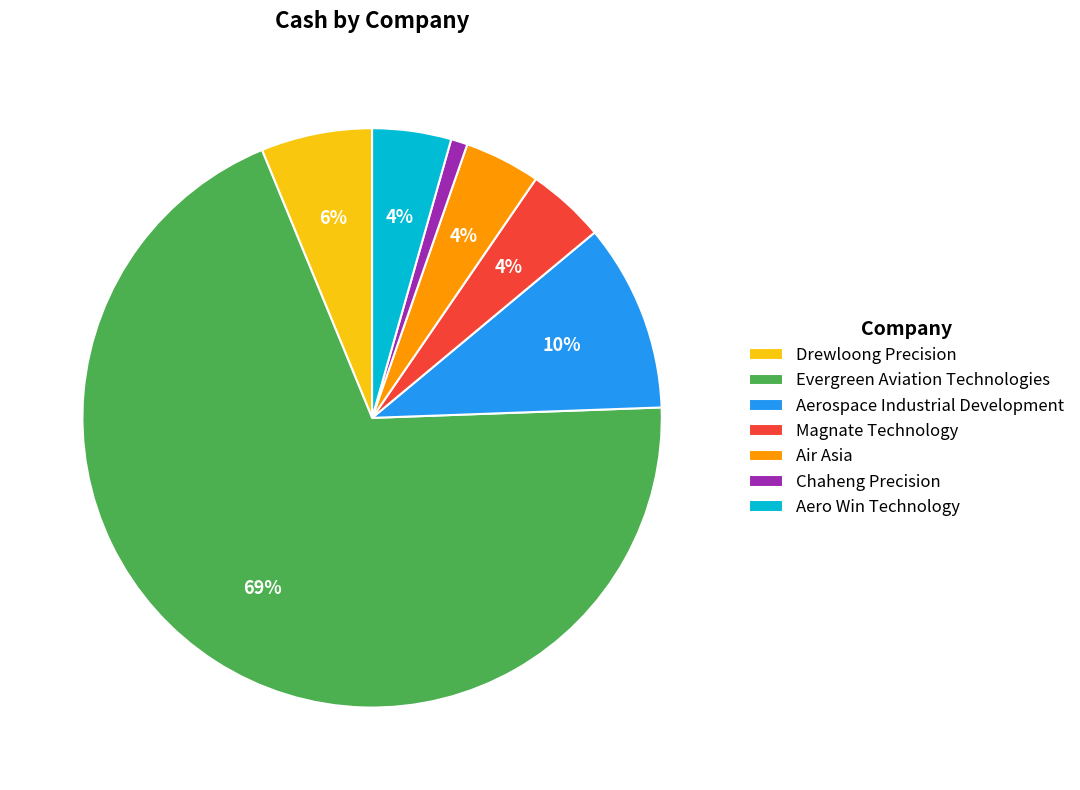

Combined, do Drewloong Precision and Aerospace Industrial Development account for over 50%?

No